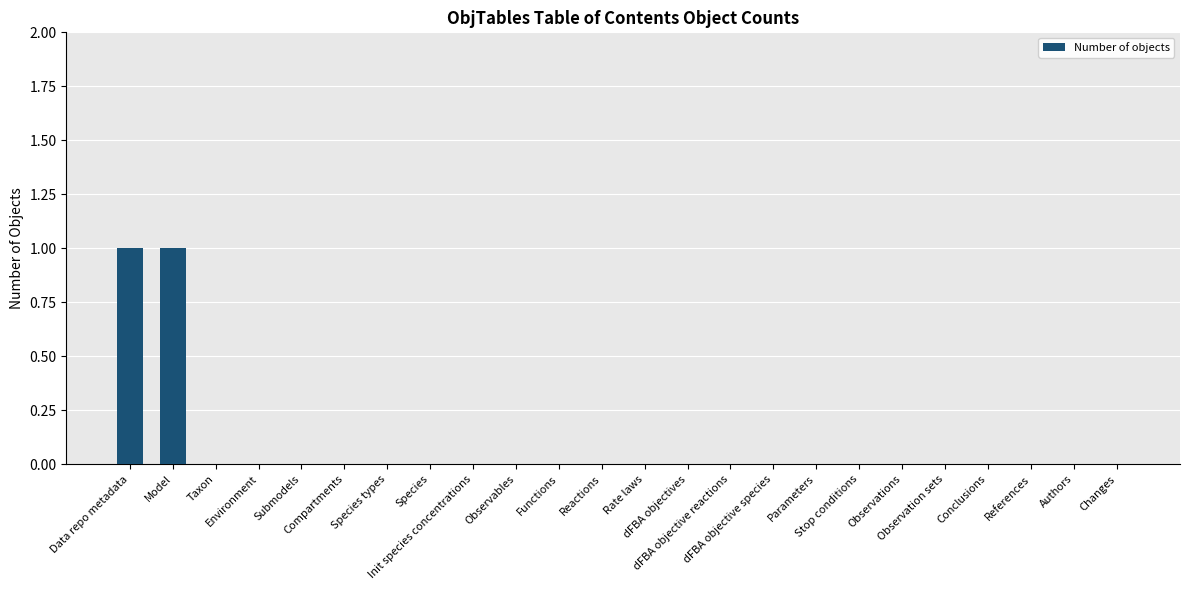

How many data points does each series have?

24